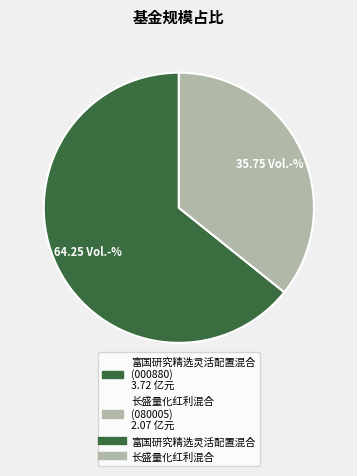

Does any single category account for the majority?

Yes